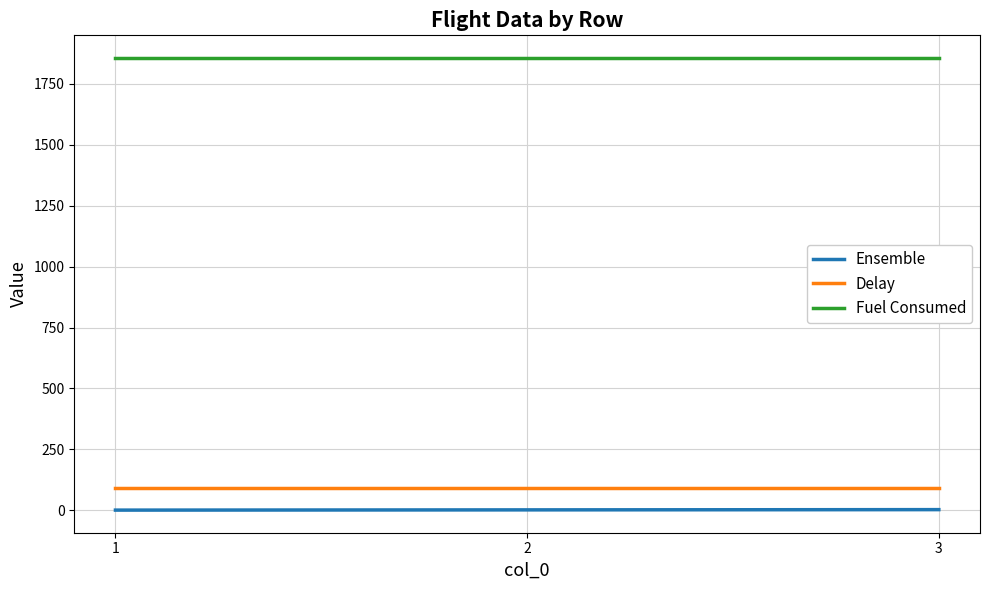

Count the number of data series in this chart.

3